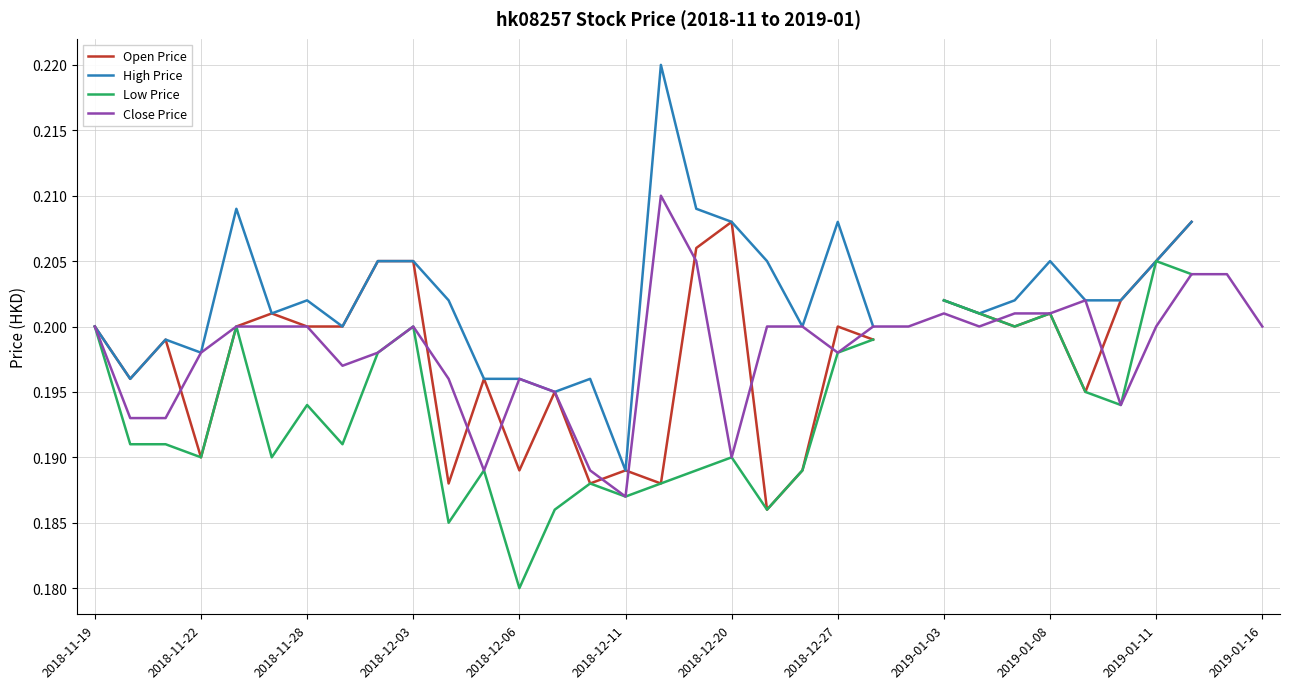

How many lines are shown in the chart?

4